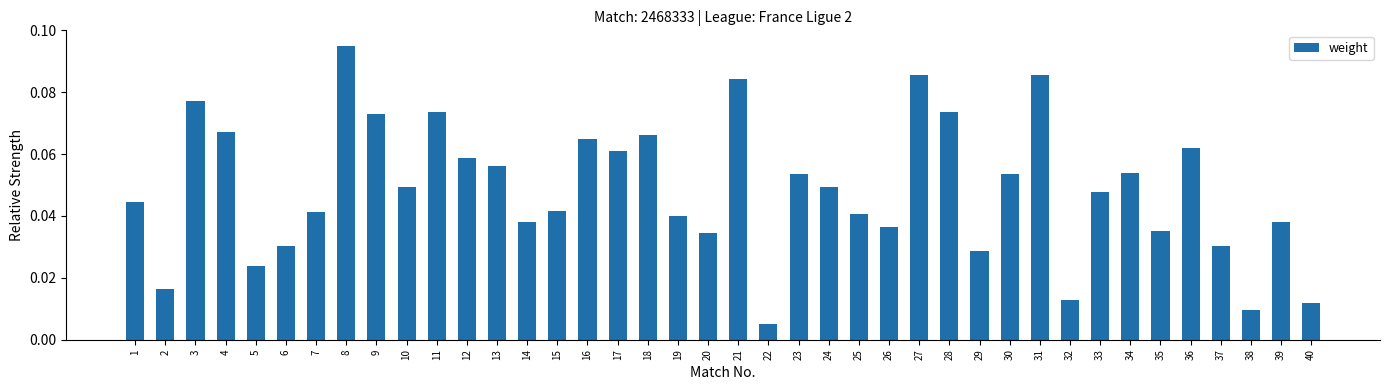

Which label corresponds to the smallest value in the chart?

22